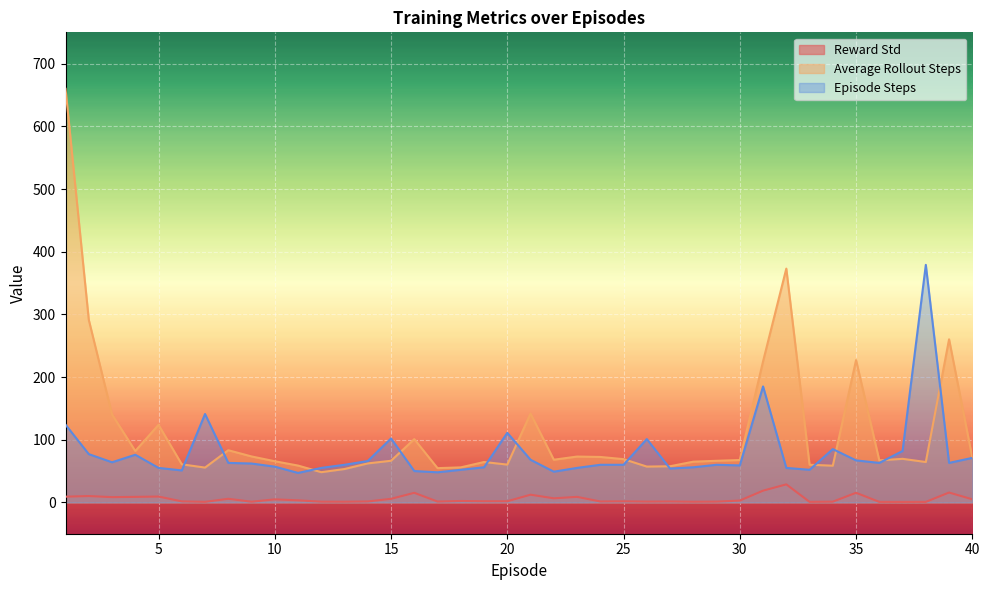

Rank the series by their maximum value, from highest to lowest.

Average Rollout Steps, Episode Steps, Reward Std